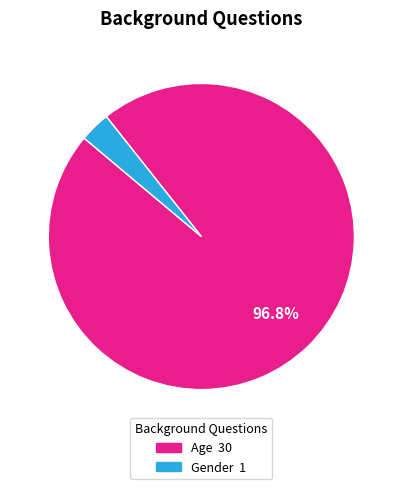

What percentage is the Age slice, to the nearest percent?

97%